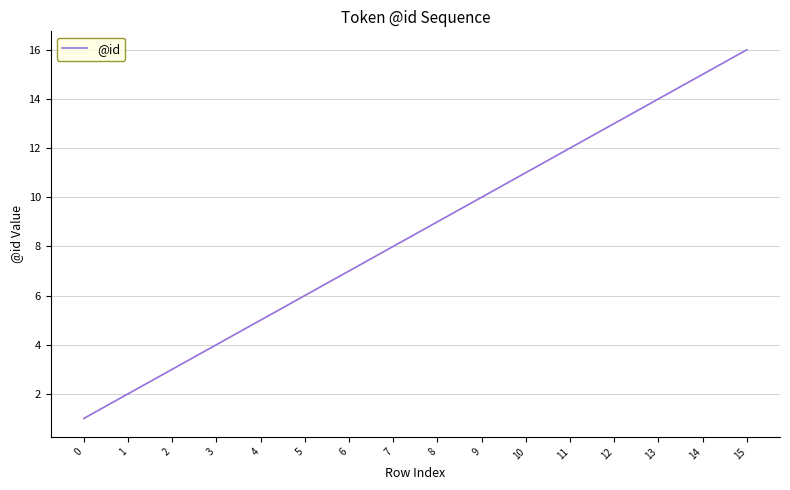

True or false: the data has more than 0 interior local peaks.

False